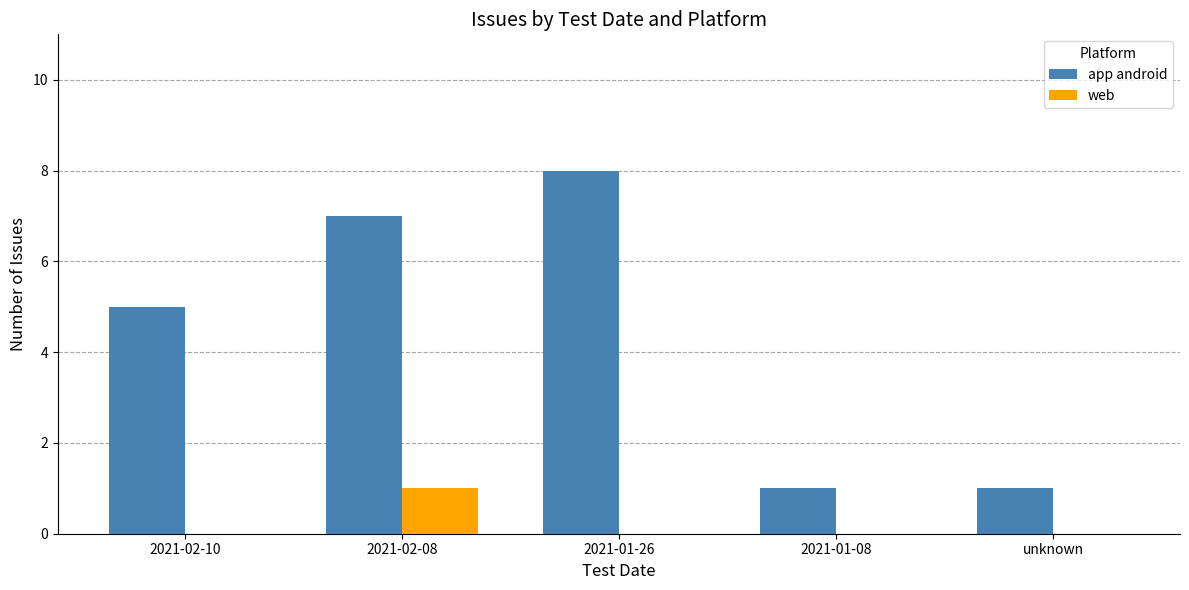

What is the highest value of the app android series?

8